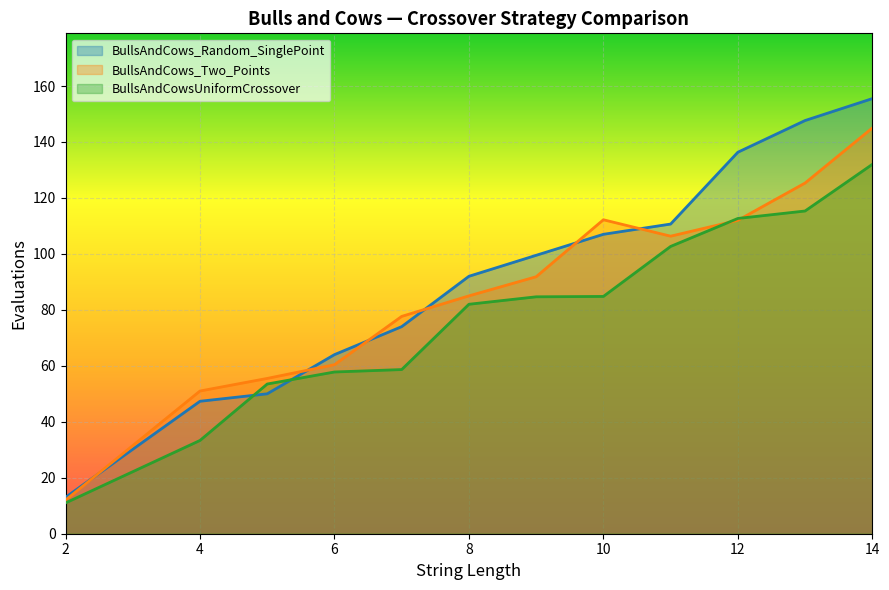

The value of BullsAndCows_Two_Points at 2 is 12.0. True or false?

True